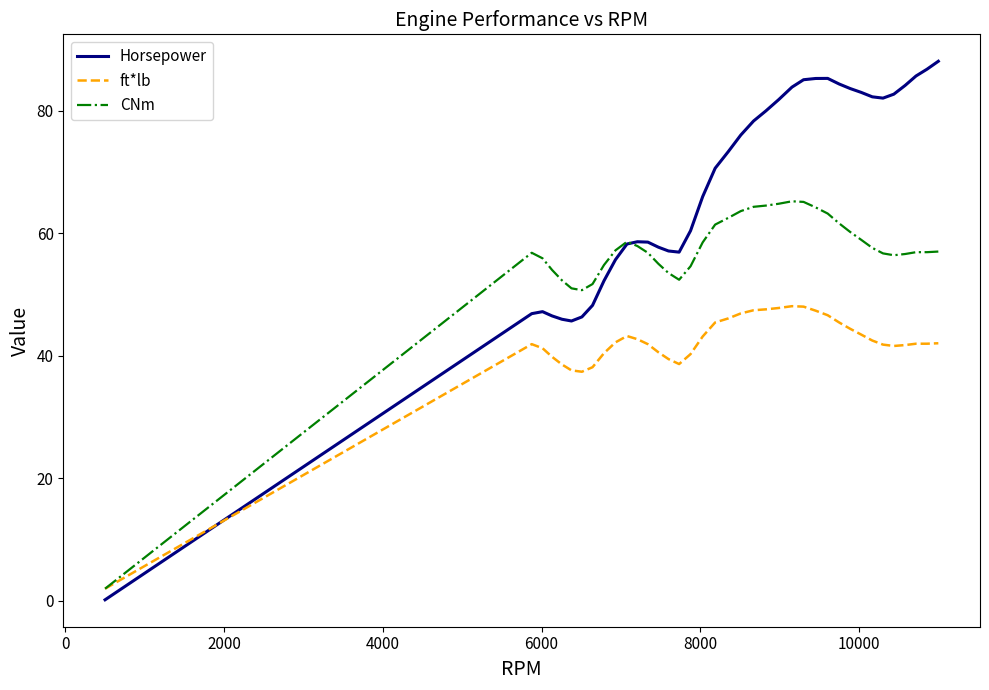

List the series in order of their overall mean, highest first.

Horsepower, CNm, ft*lb